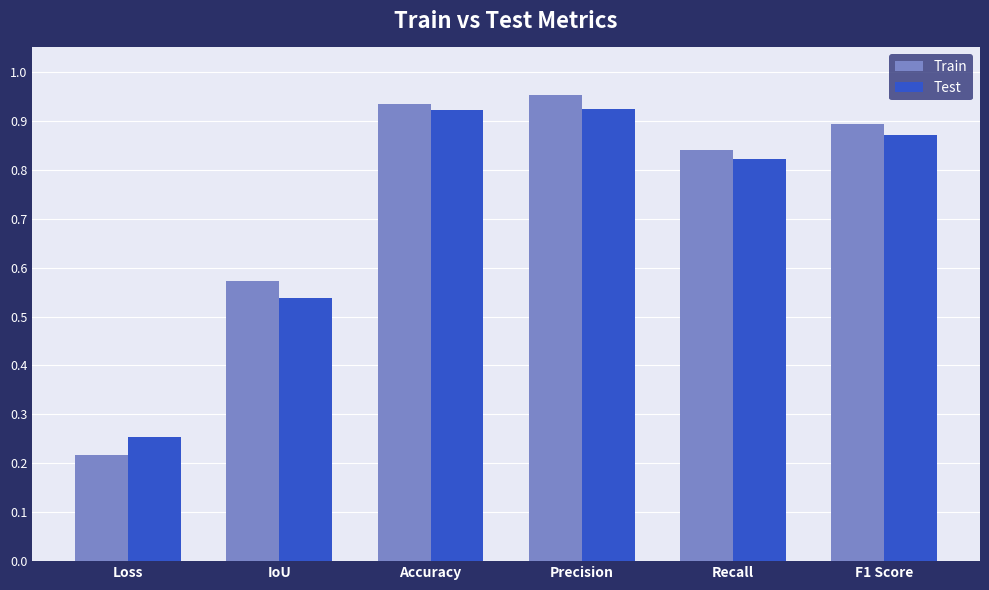

How many Test values are between 0 and 1?

6